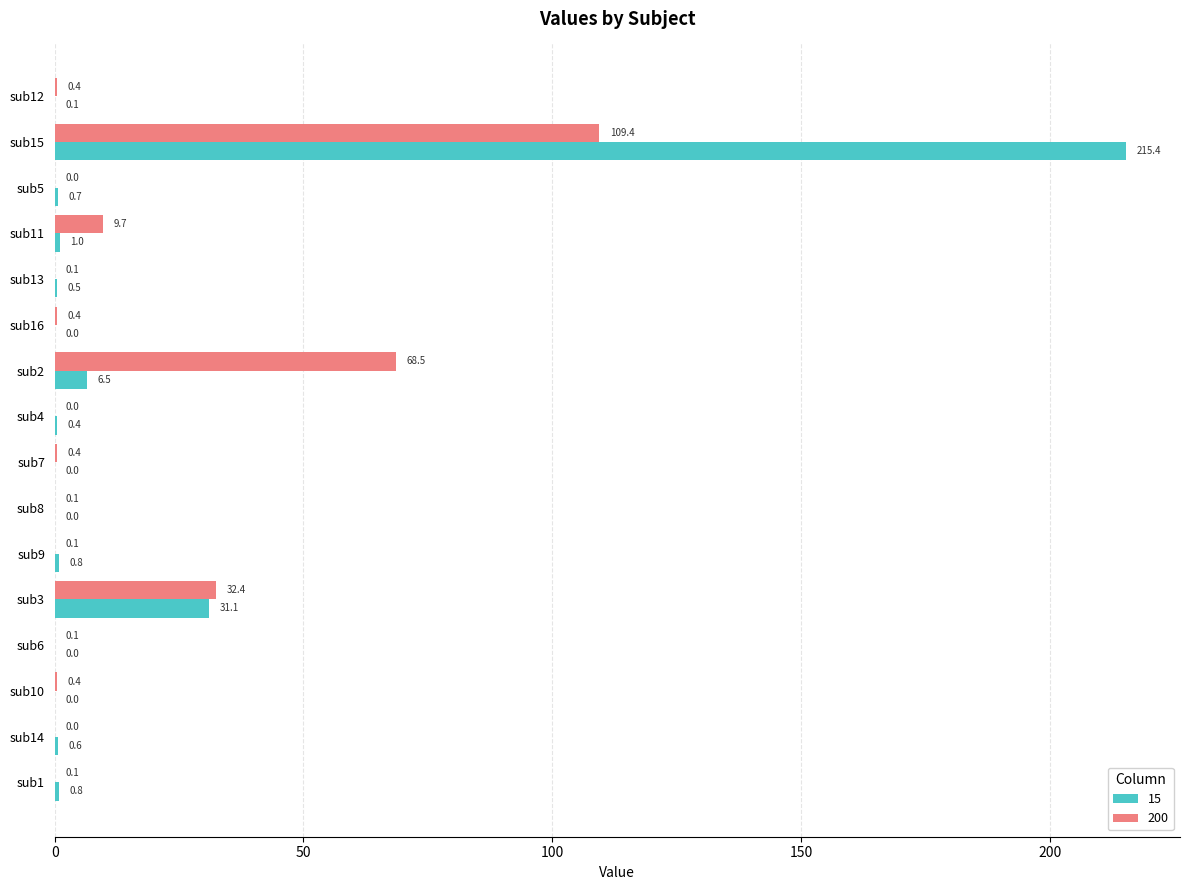

Which series changed the most between sub12 and sub4?

200